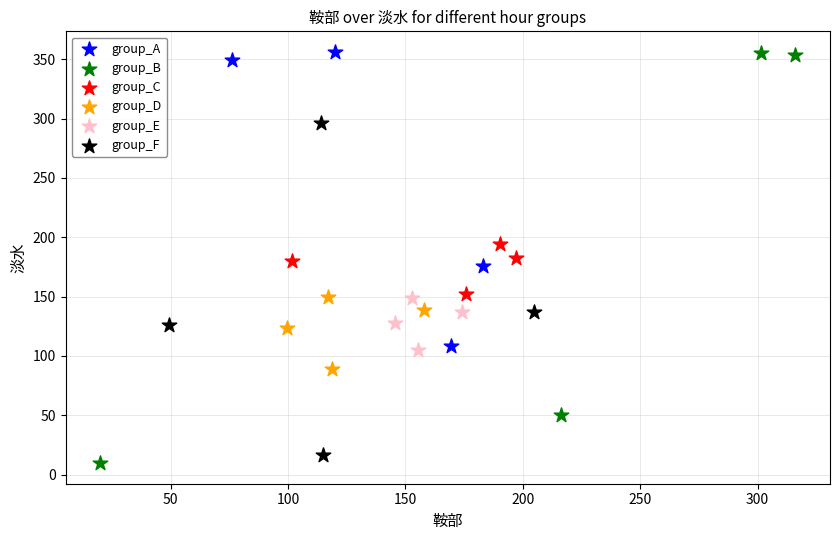

Which series has the largest Y range (max minus min)?

group_B